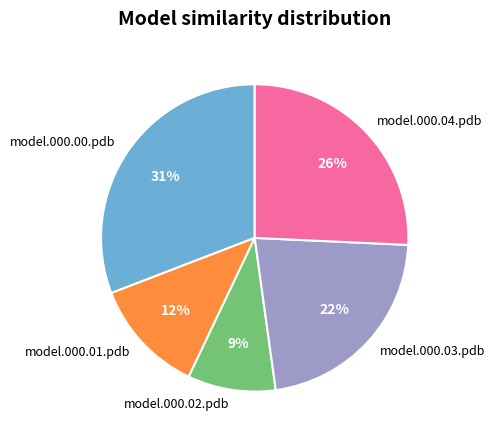

How many slices are in this pie chart?

5